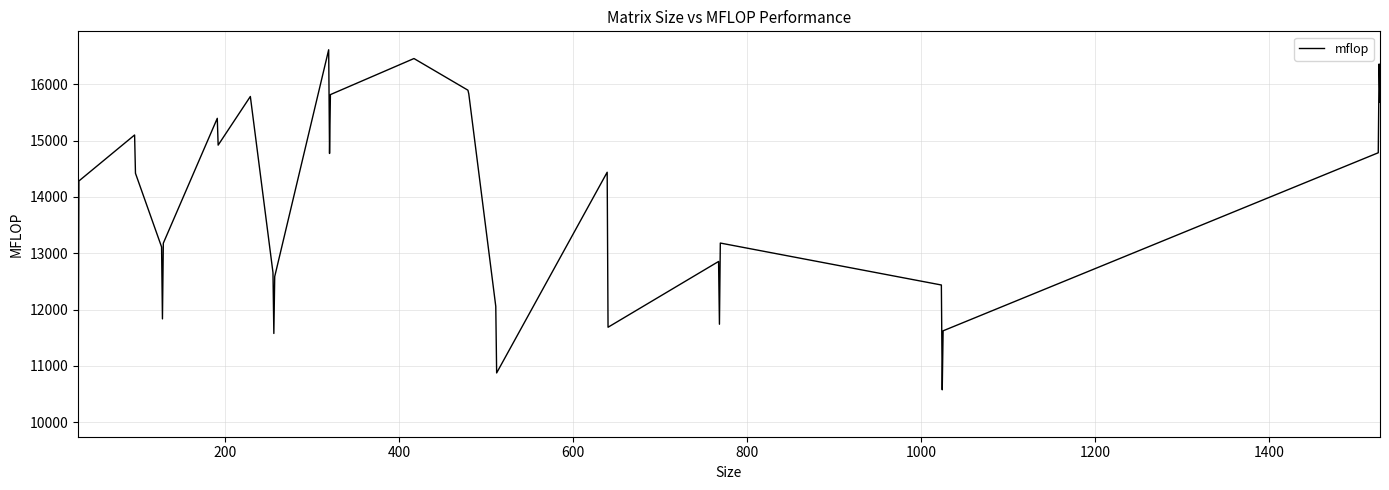

What is the maximum value shown in the chart?

16615.3